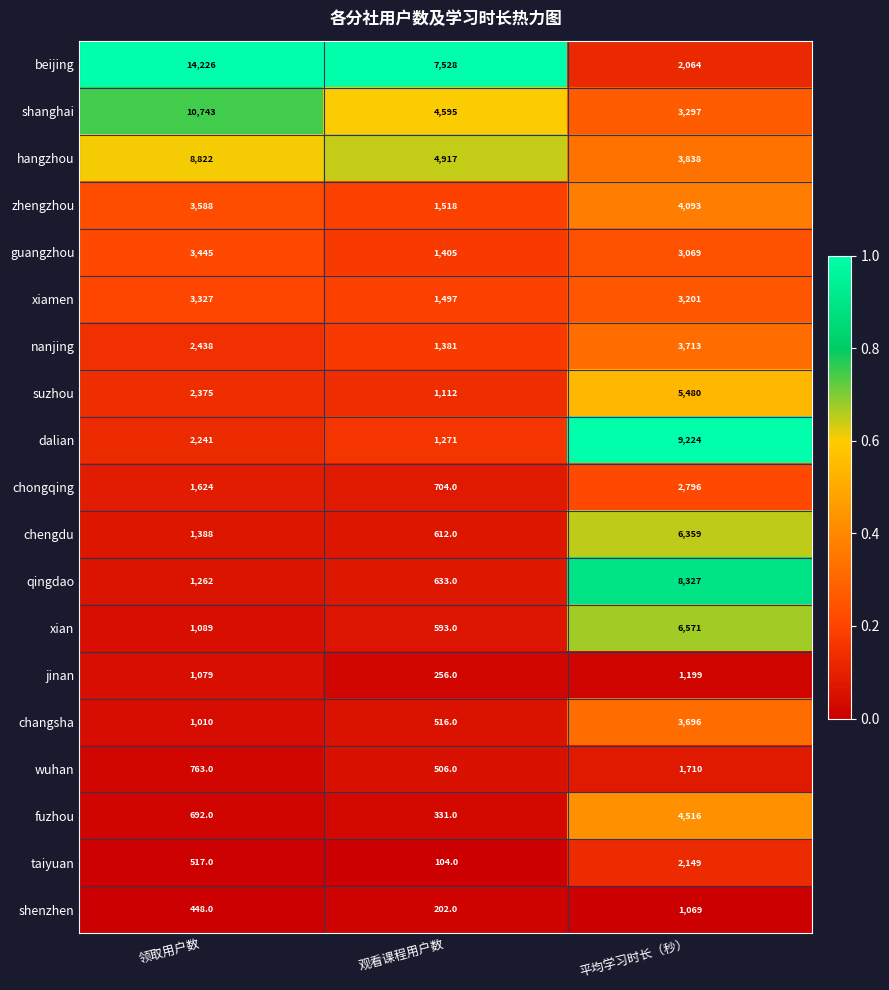

Count the chengdu values in the range 612 to 6359.

3